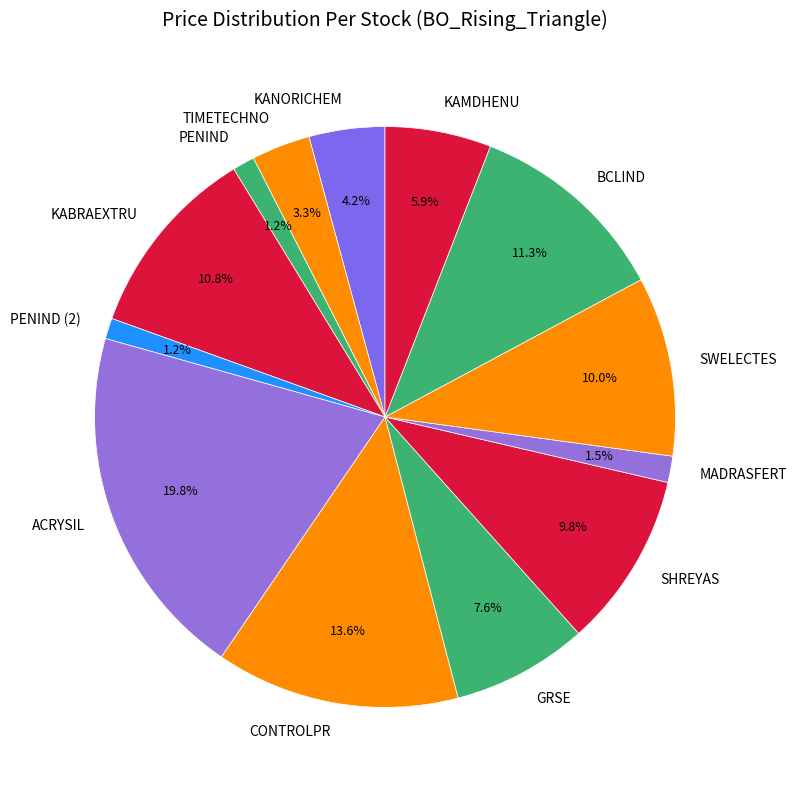

Between TIMETECHNO and BCLIND, which is larger?

BCLIND